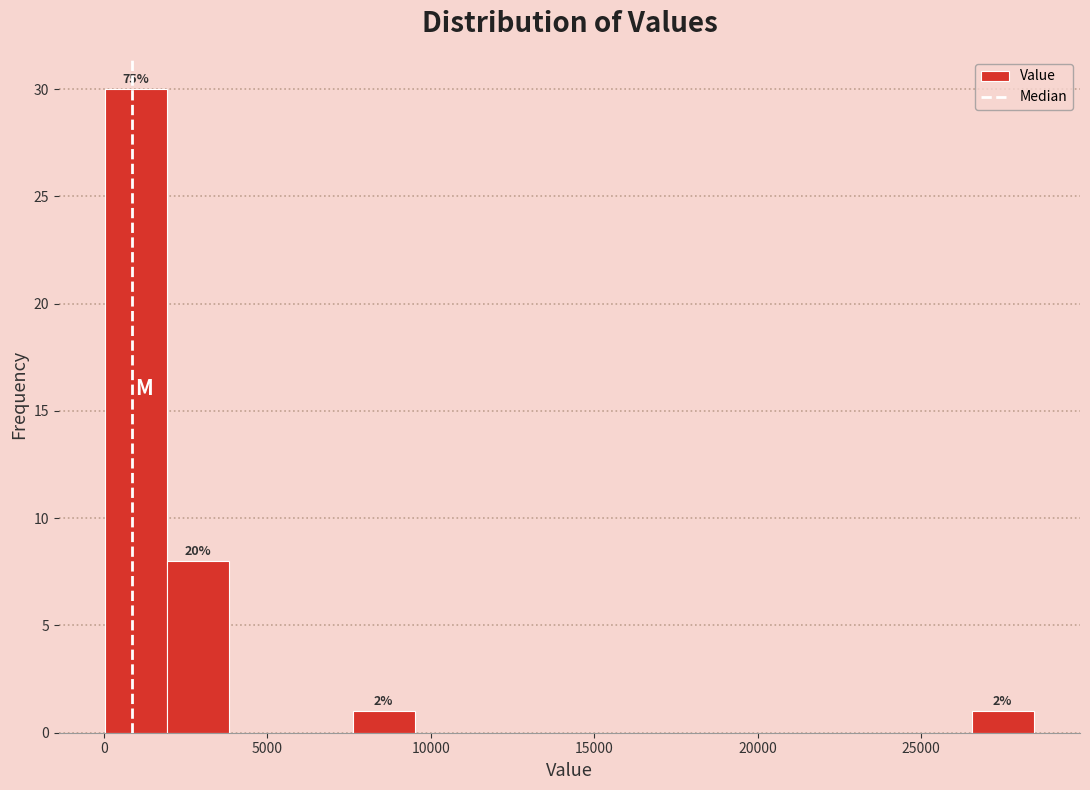

Read against the x-axis, roughly where is the centre of the tallest bar?

1000